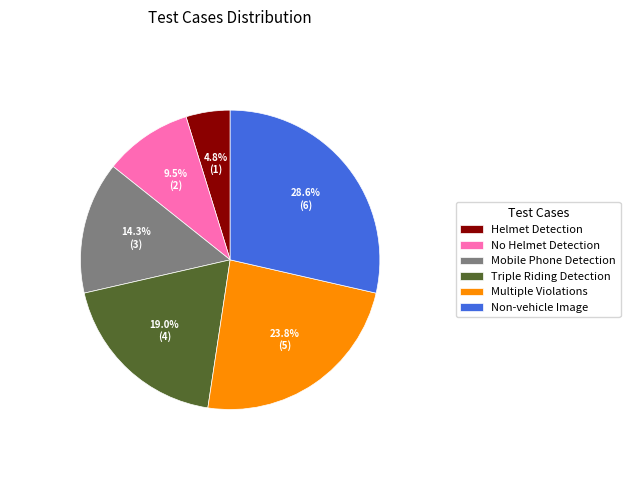

Which category has the smallest portion of the pie?

Helmet Detection